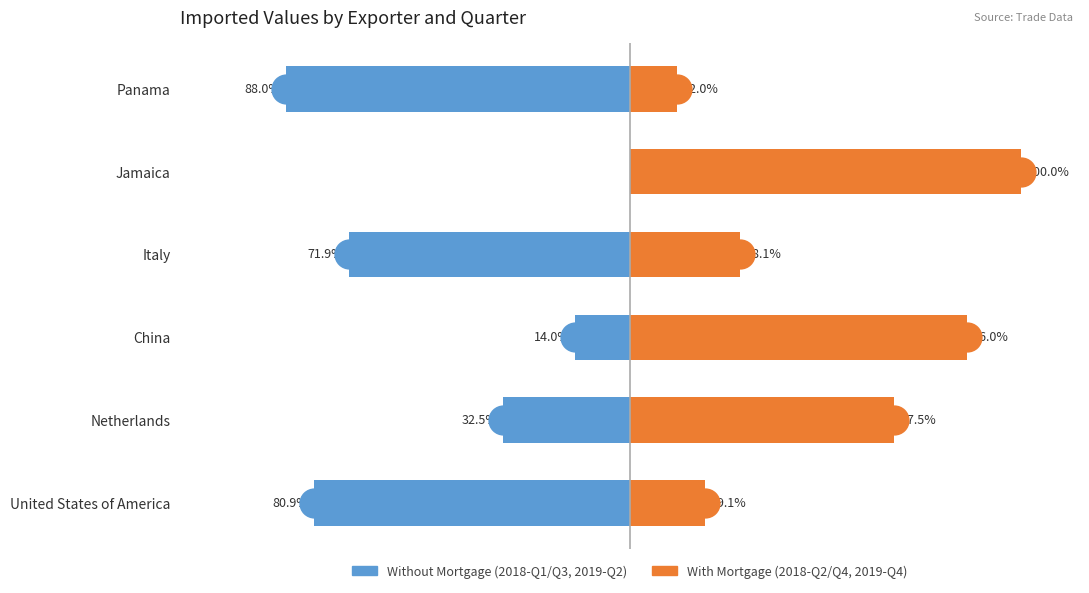

At which category is the sum across all series the highest?

Jamaica